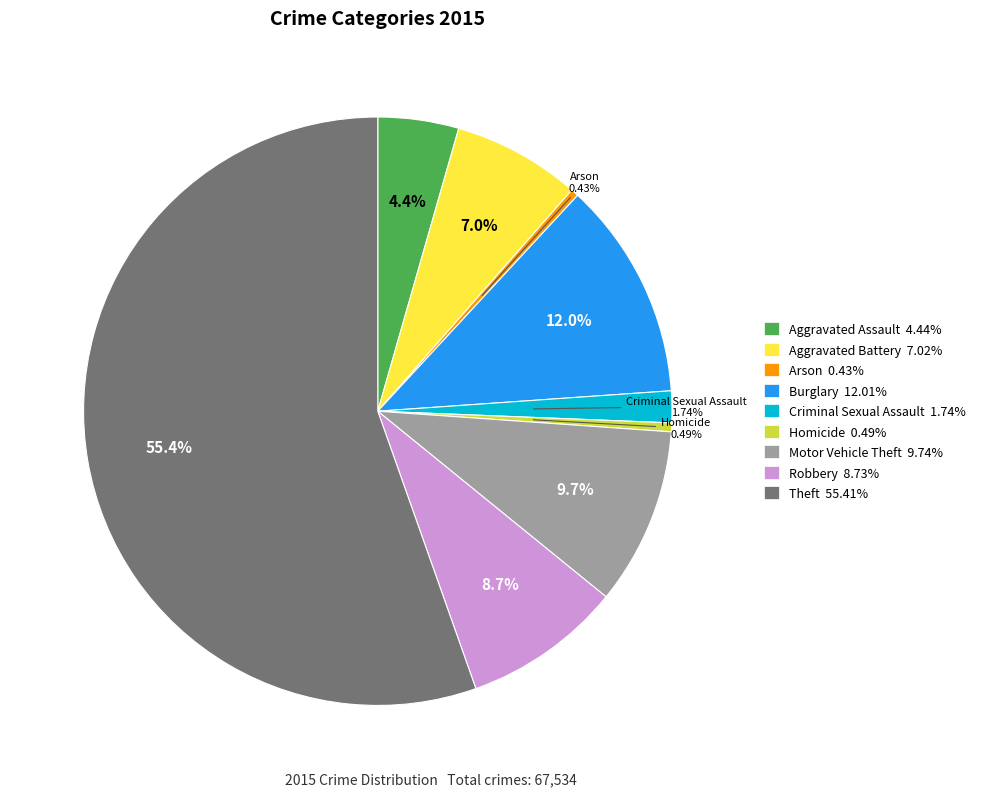

Is there any slice that represents more than half of the pie?

Yes